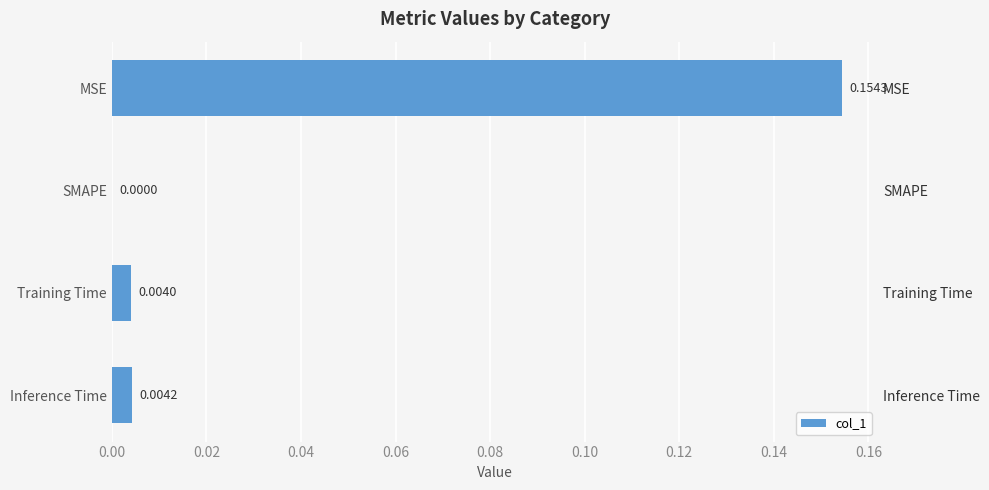

Reading left to right, what are all the values shown in this chart?

0.2	0.0	0.0	0.0